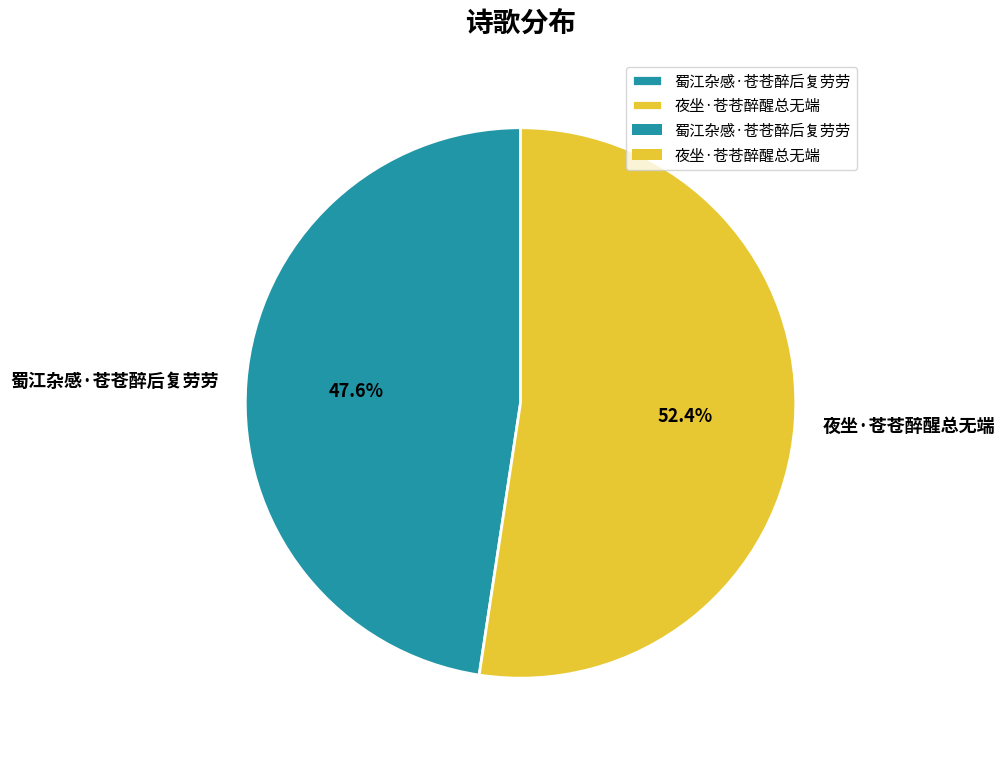

What percentage is the 蜀江杂感·苍苍醉后复劳劳 slice, to the nearest percent?

48%